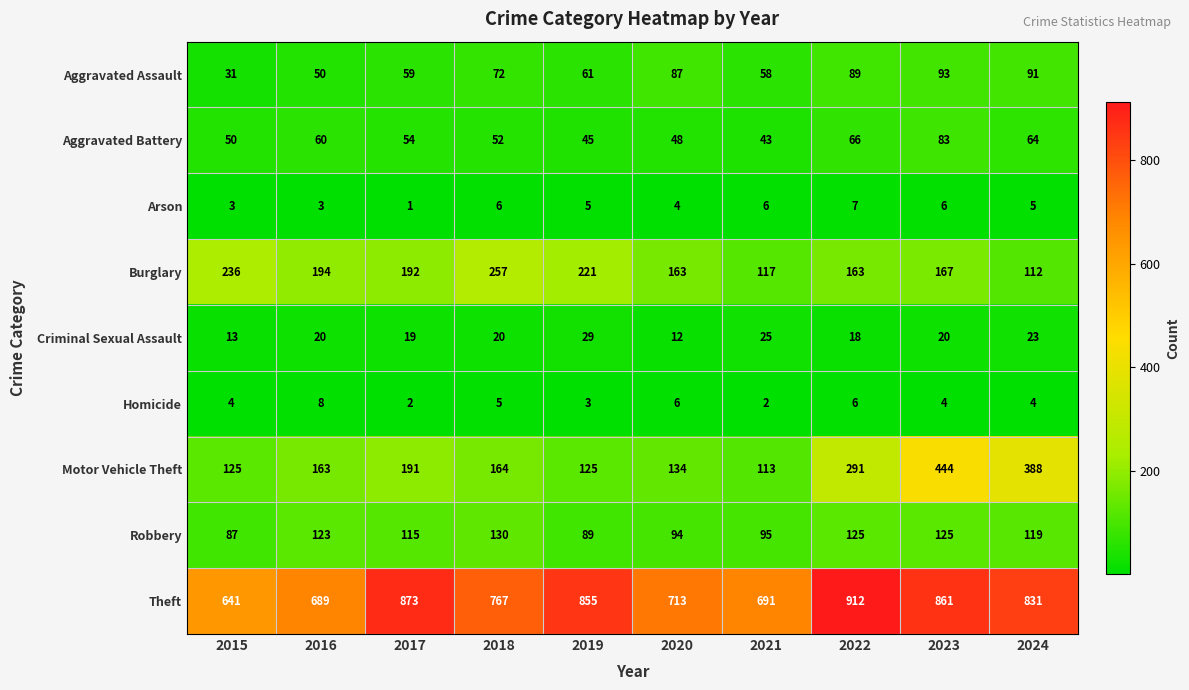

What is the minimum value shown in the chart?

1